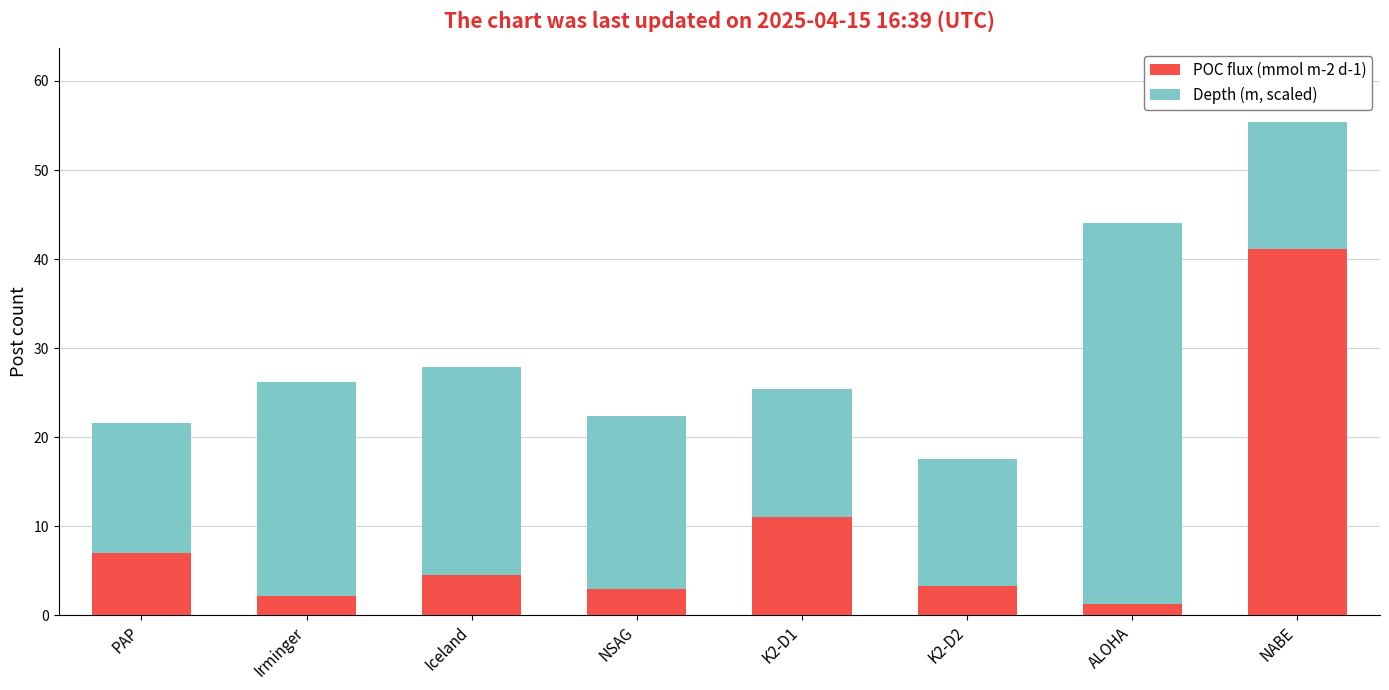

Are the bars horizontal?

No